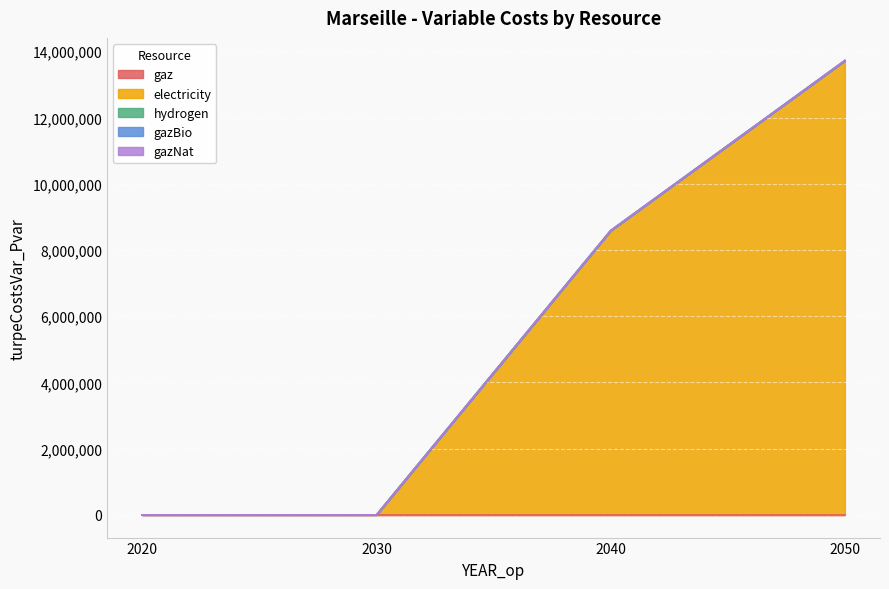

Which category has the highest value in the electricity series?

2050